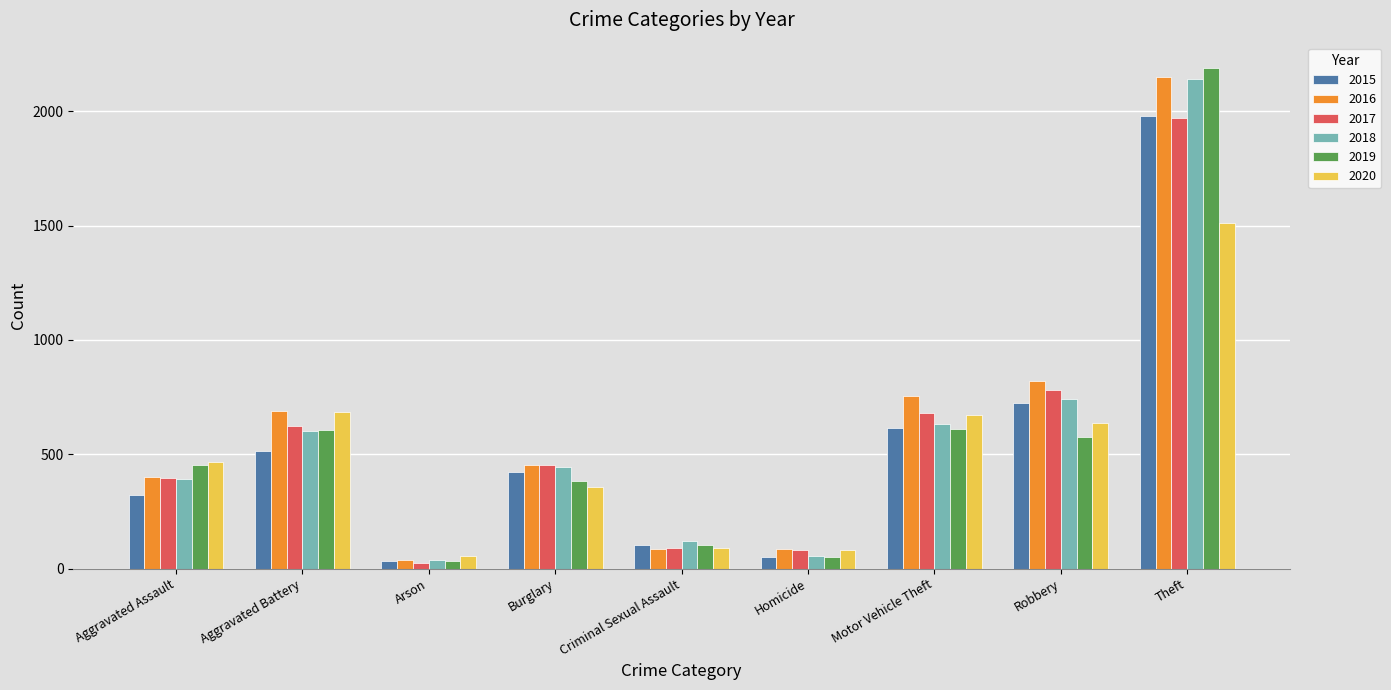

At which label does 2015 first exceed 421?

Aggravated Battery